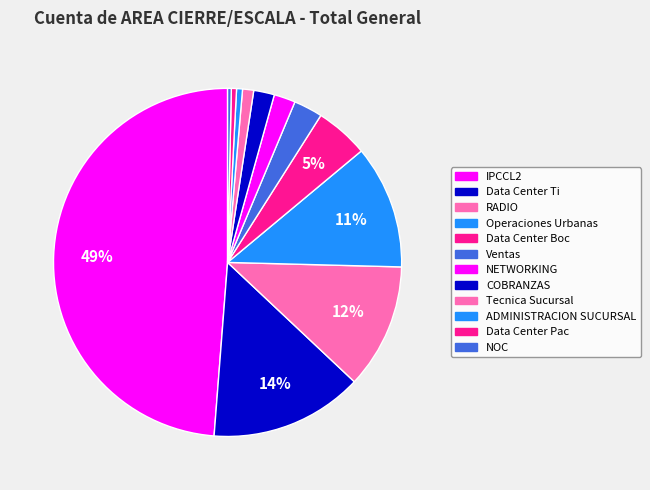

How many segments does this pie chart have?

12